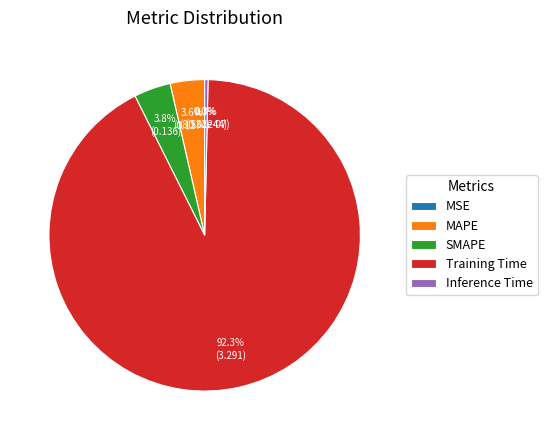

To the nearest percent, what percentage of the pie is SMAPE?

4%